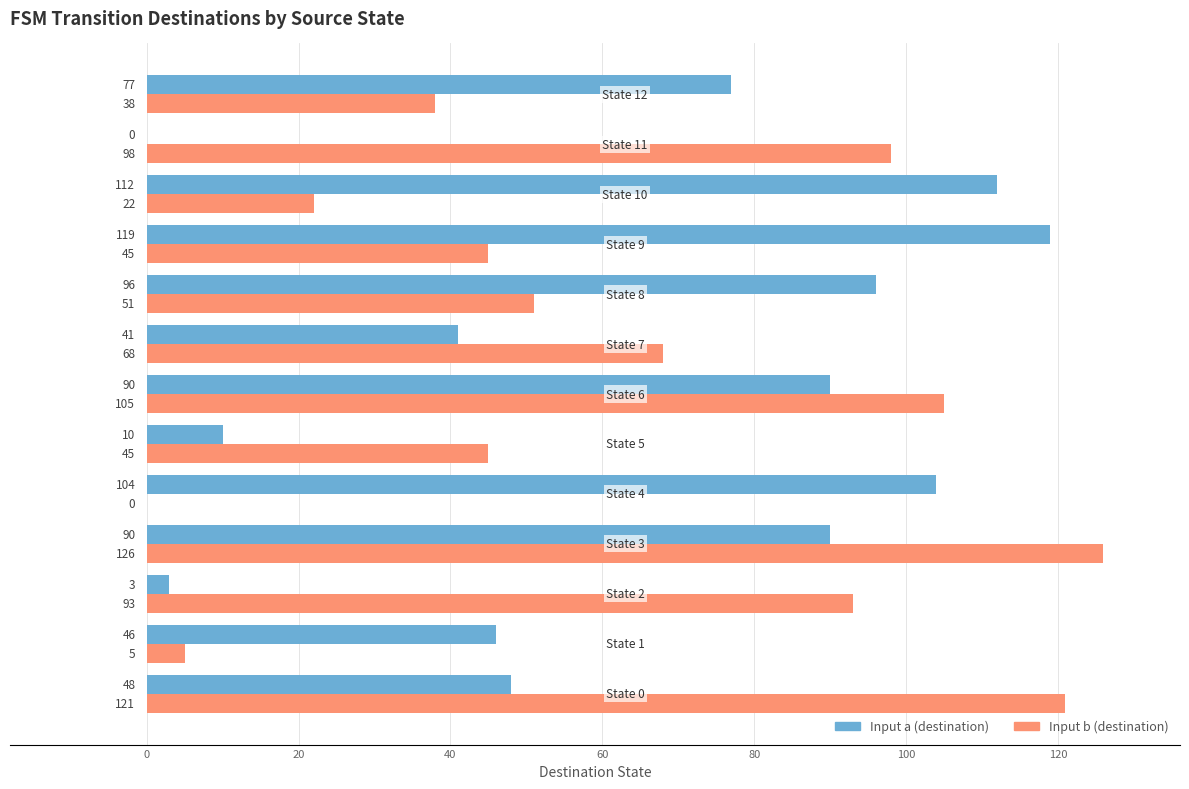

What is the greatest value displayed?

126